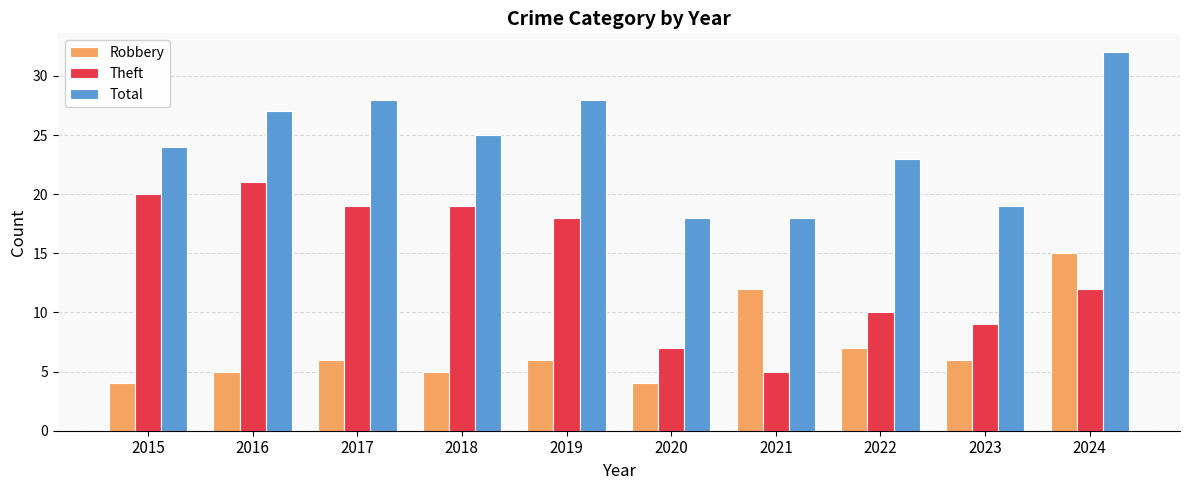

Which series changed the most between 2015 and 2024?

Robbery